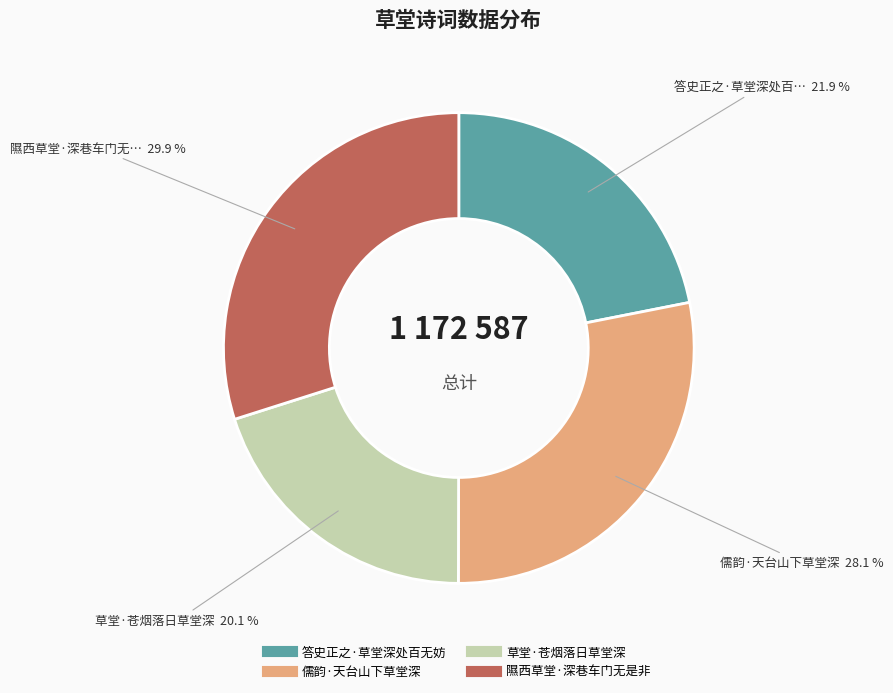

Does 儒韵·天台山下草堂深 represent more than half of the total?

No